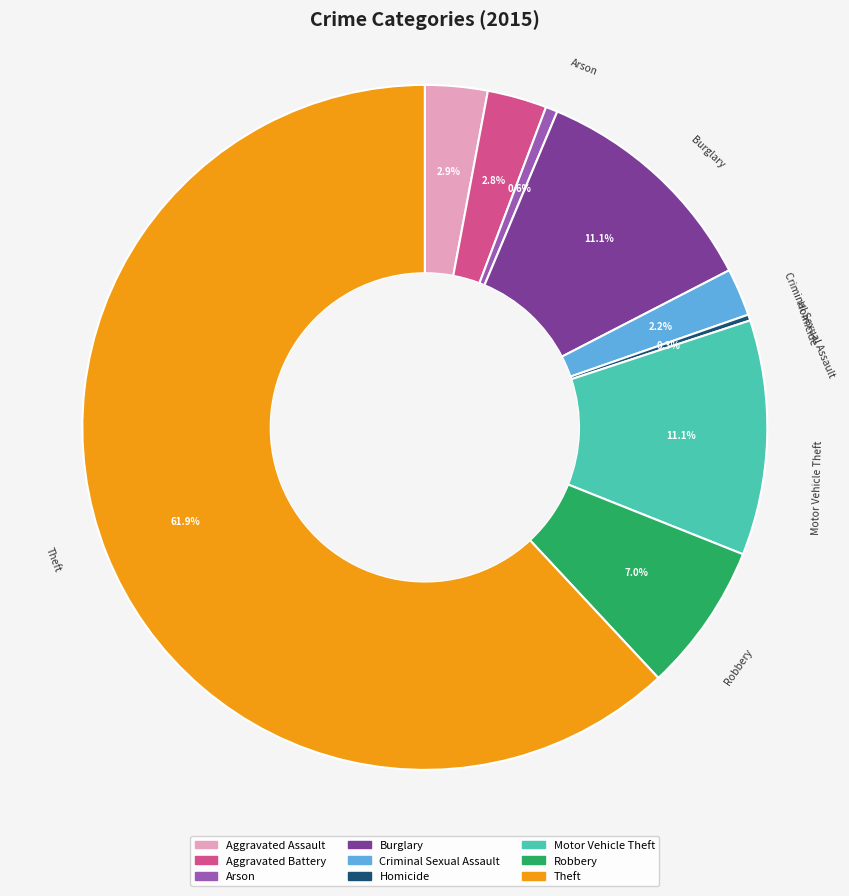

To the nearest percent, what percentage of the pie is Arson?

1%